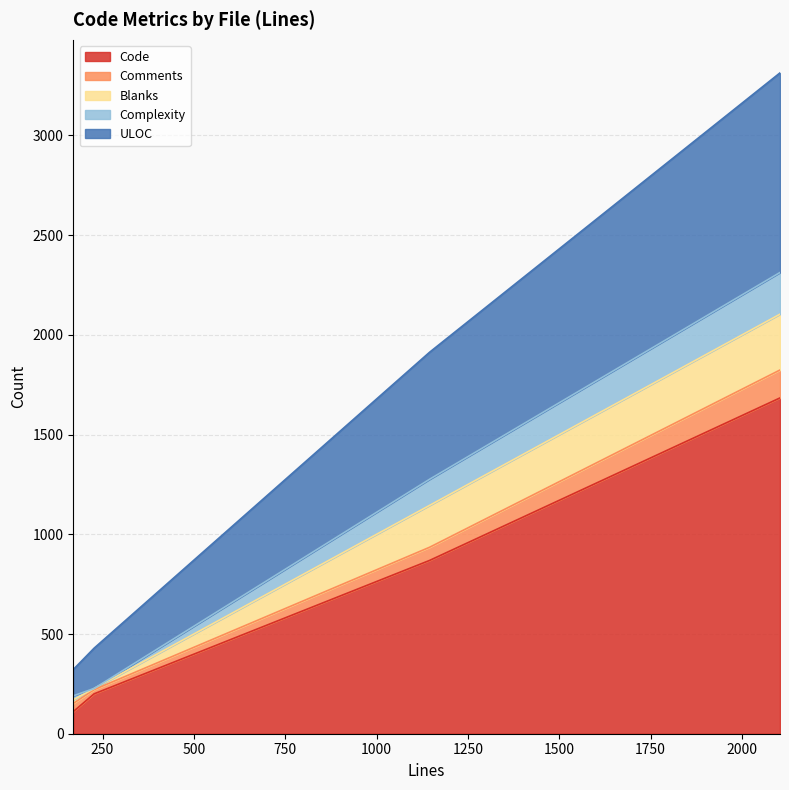

What is the lowest value of the Code series?

111